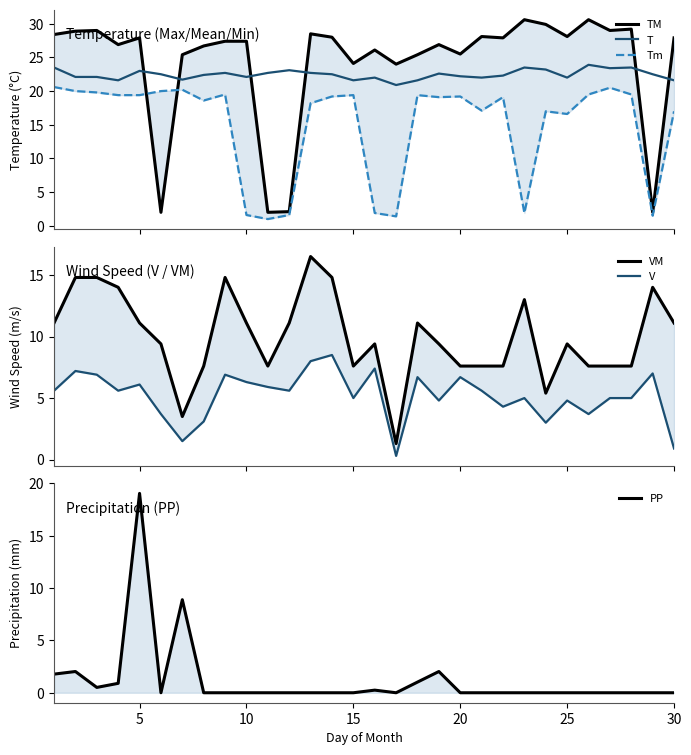

Which series has the largest total across all categories?

TM